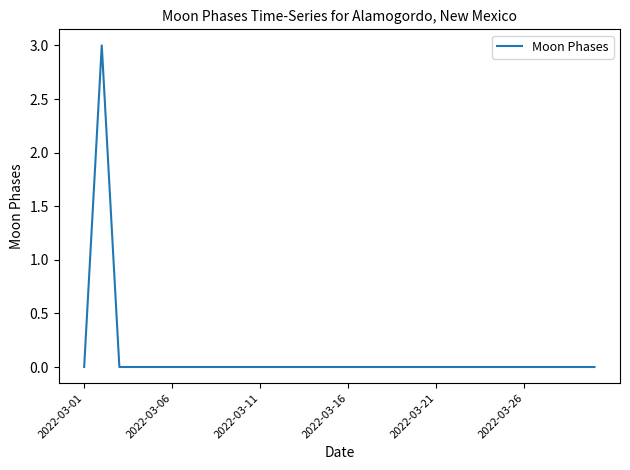

What is the greatest value displayed?

3